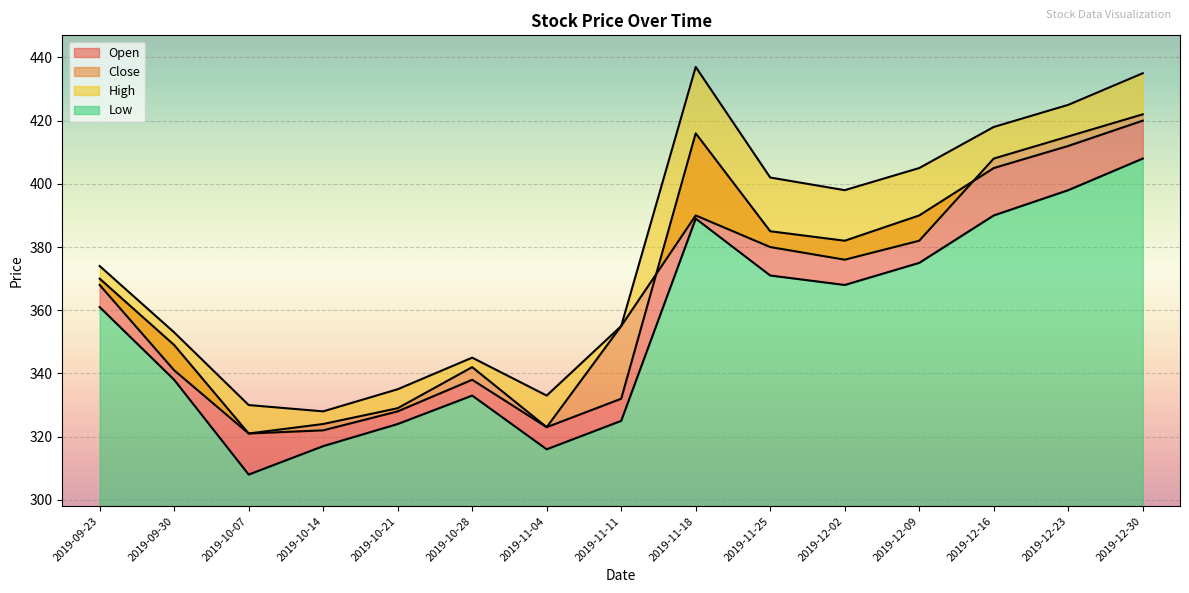

Between 2019-11-11 and 2019-11-04, which is larger?

2019-11-11